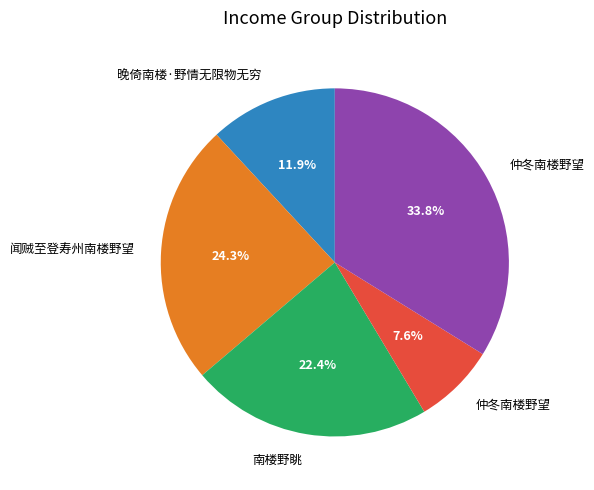

Does any single category account for the majority?

No